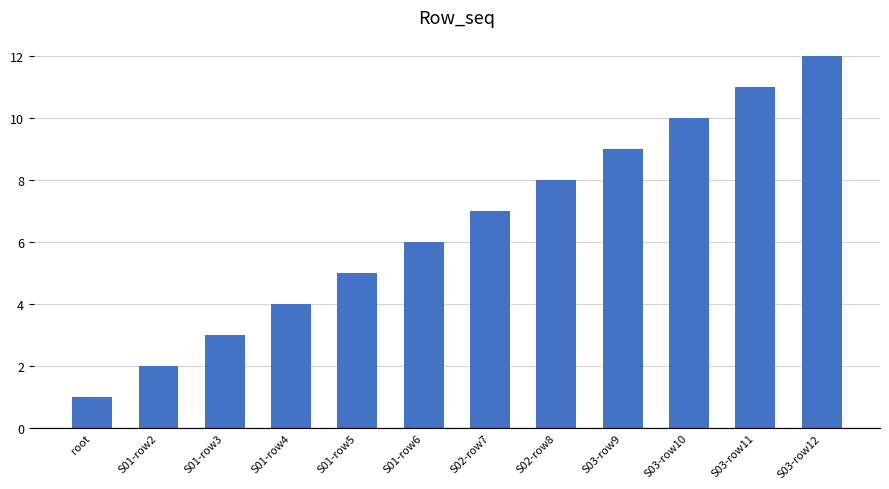

At which category does the chart reach its peak across all series?

S03-row12